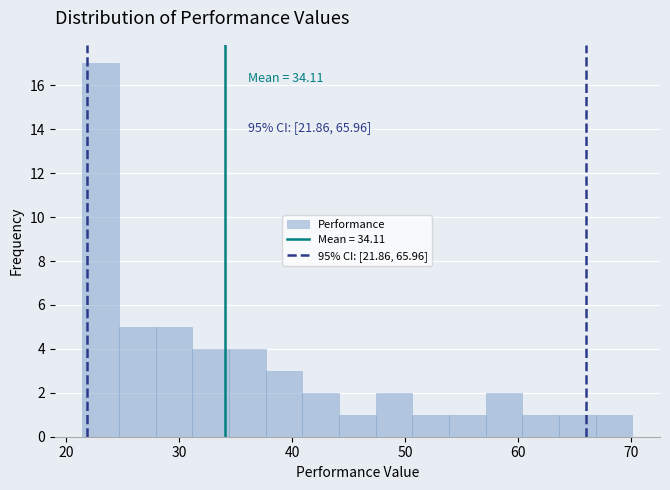

Around what value on the x-axis is the tallest bar? Give the approximate position of its centre, as read against the axis.

23